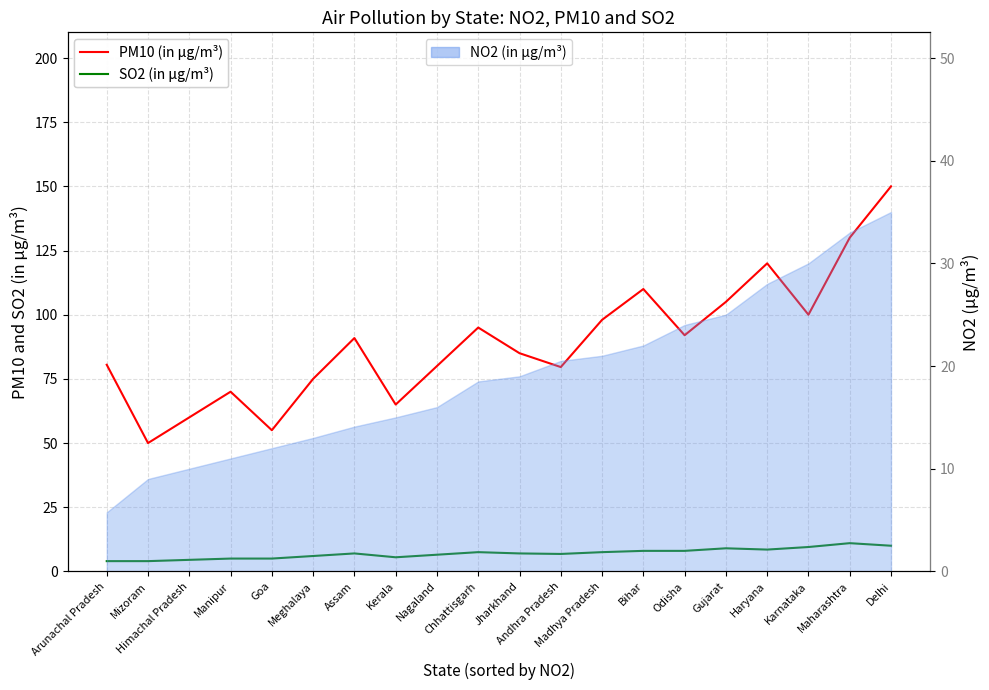

At which label does PM10 (in μg/m³) reach its minimum?

Mizoram